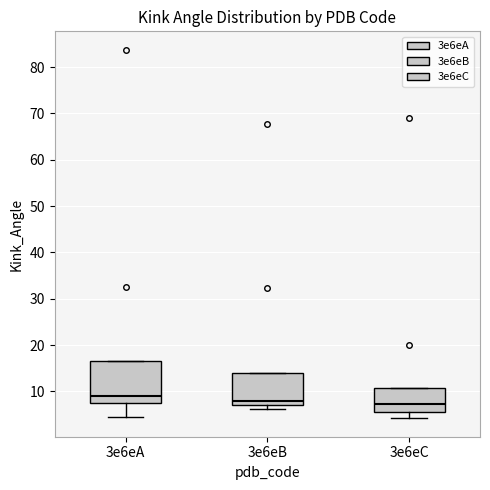

Reading left to right, transcribe this box plot: for each box, give where its median line is, the range the box spans, and where its two whiskers end, as read against the y-axis. The values are not printed on the chart, so give them approximately, as read against the axis.

3e6eA: median 9, box 7 to 17, whiskers 5 to 17
3e6eB: median 8, box 7 to 14, whiskers 6 to 14
3e6eC: median 7, box 5 to 11, whiskers 4 to 11